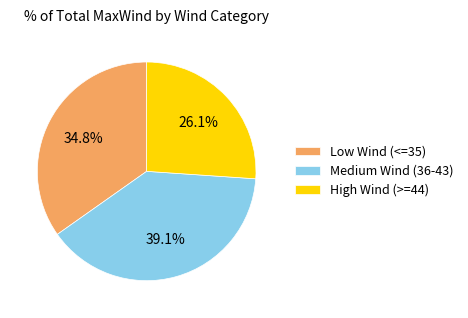

To the nearest percent, what is the average slice percentage?

33%